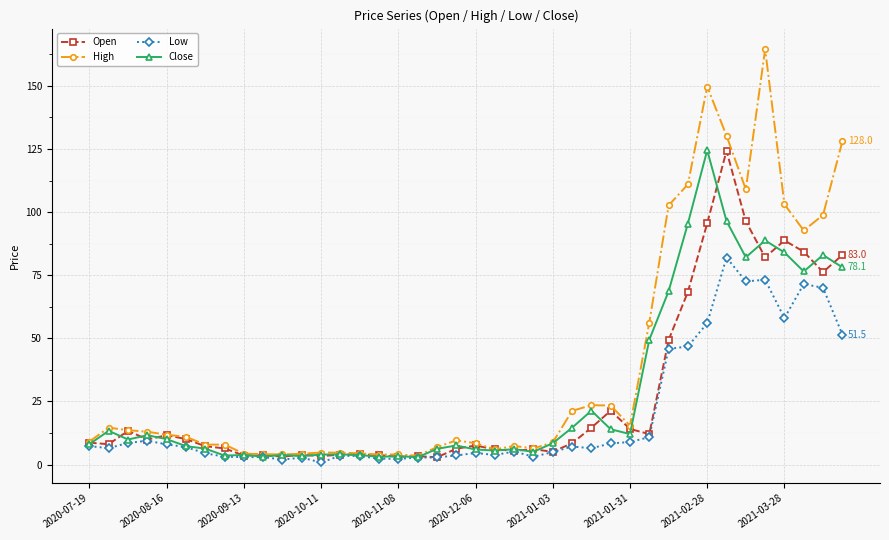

What is the value of the High point at the 24th from the left?

6.4